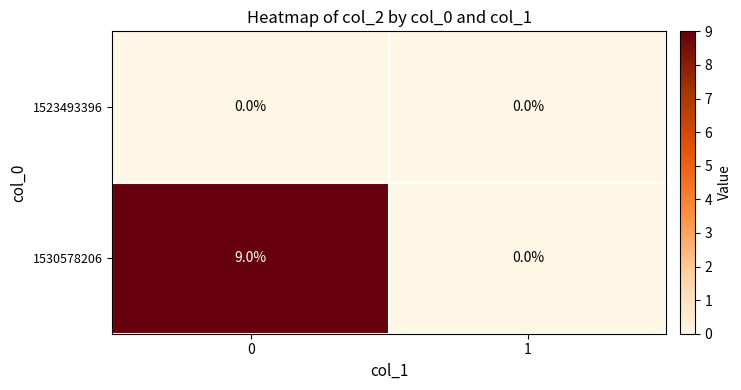

List the labels in order of 1530578206 value, smallest first.

1, 0